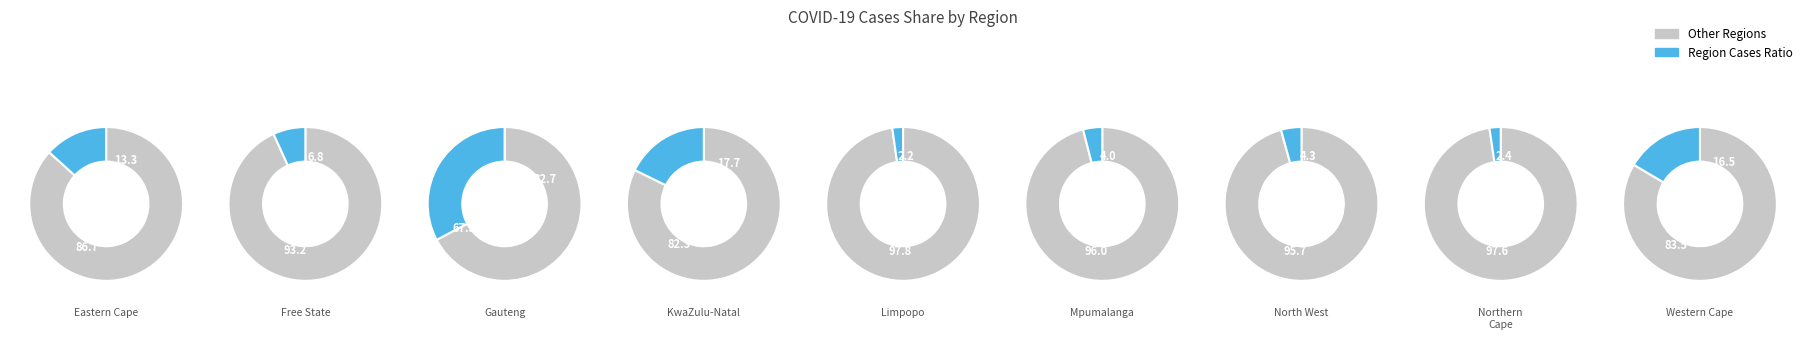

Which category has the smallest portion of the pie?

Limpopo